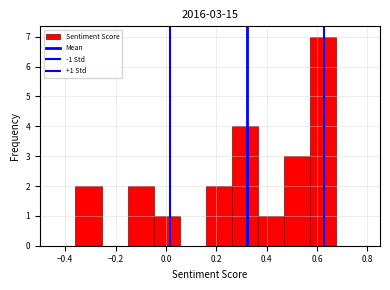

Which range on the x-axis has the tallest bar?

0.58 to 0.68